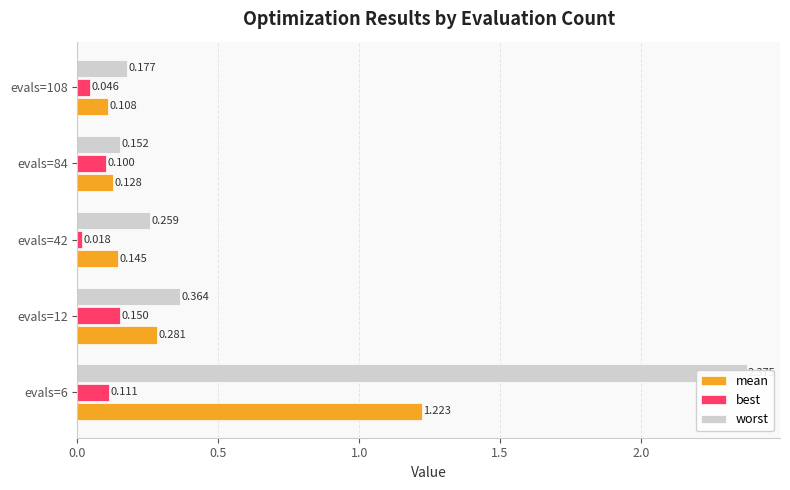

What is the average value of the mean series?

0.4